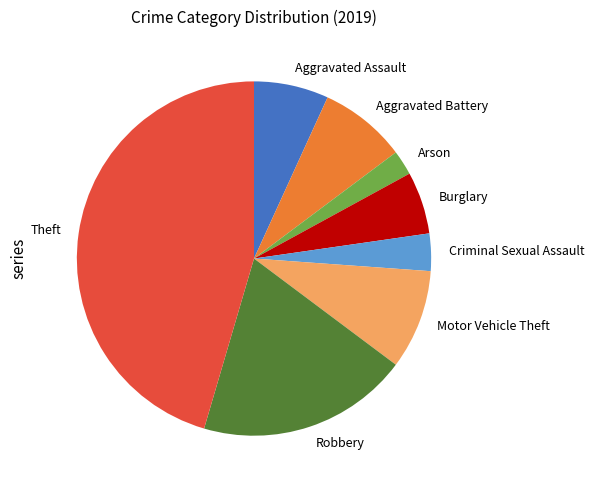

What is the ratio of the value at Theft to the value at Criminal Sexual Assault?

13.3